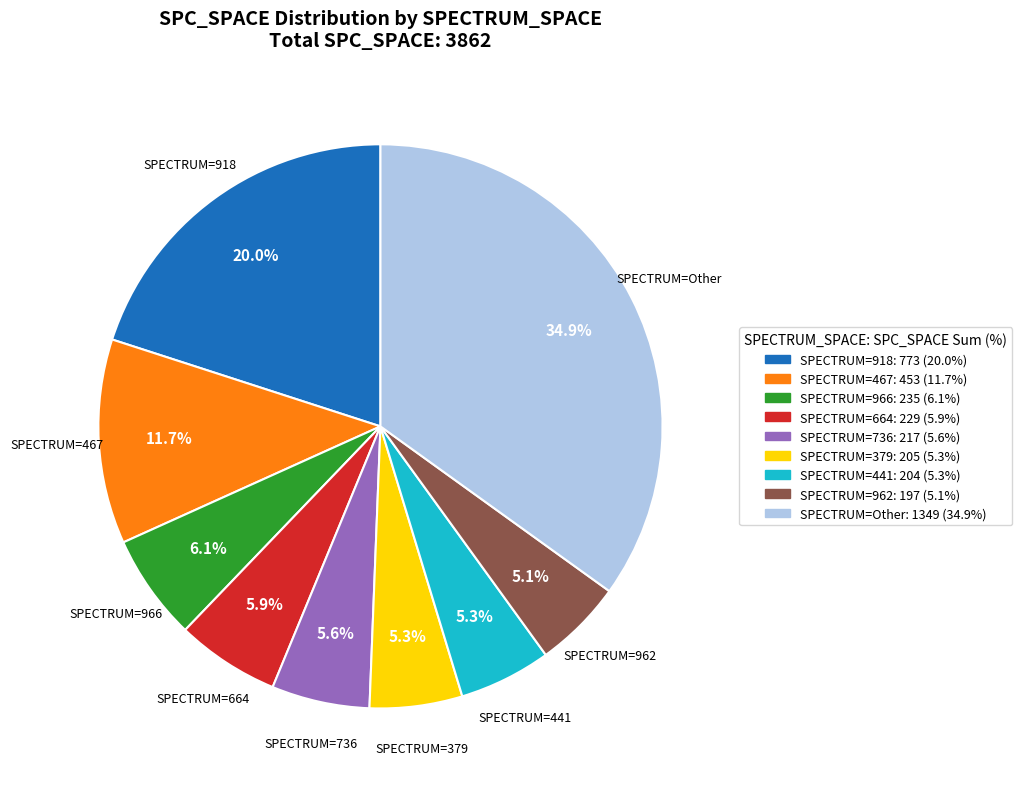

Is there any slice that represents more than half of the pie?

No